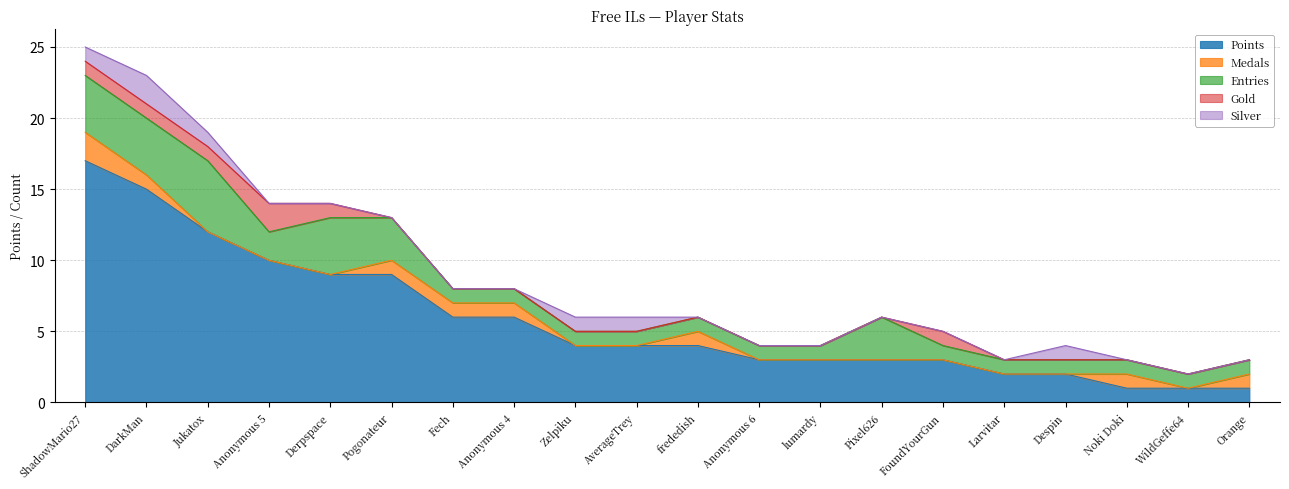

True or false: Silver has a value of 0 at lumardy.

True